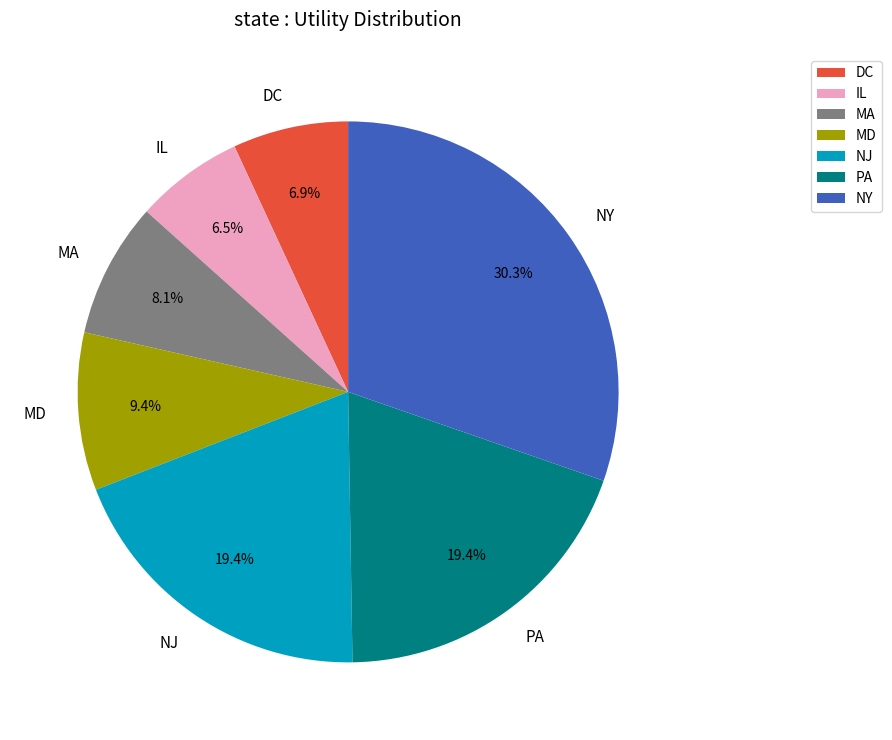

How many segments does this pie chart have?

7